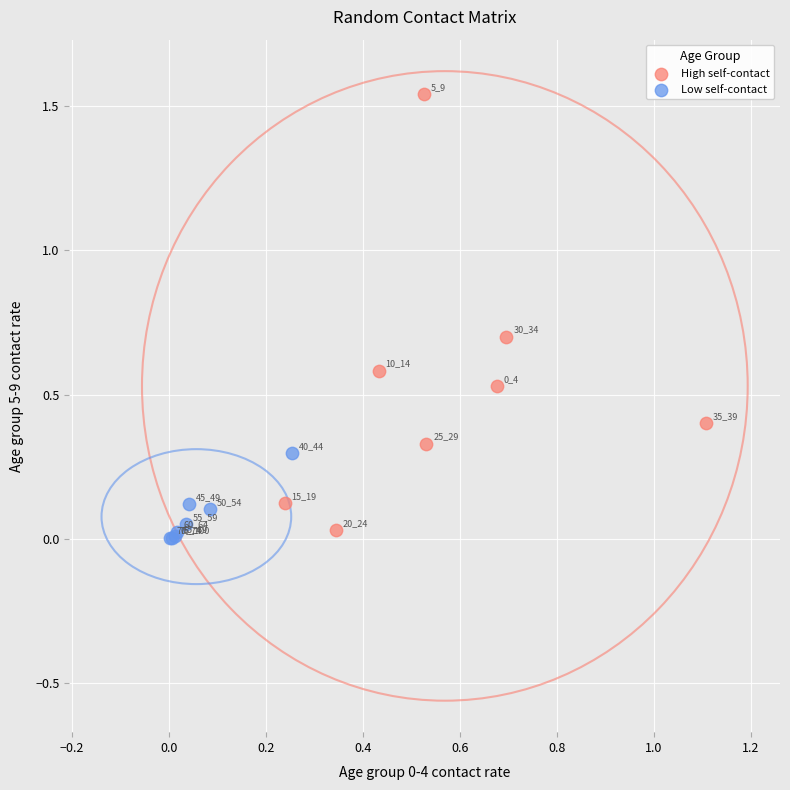

What are all the series names shown in the legend?

High self-contact, Low self-contact